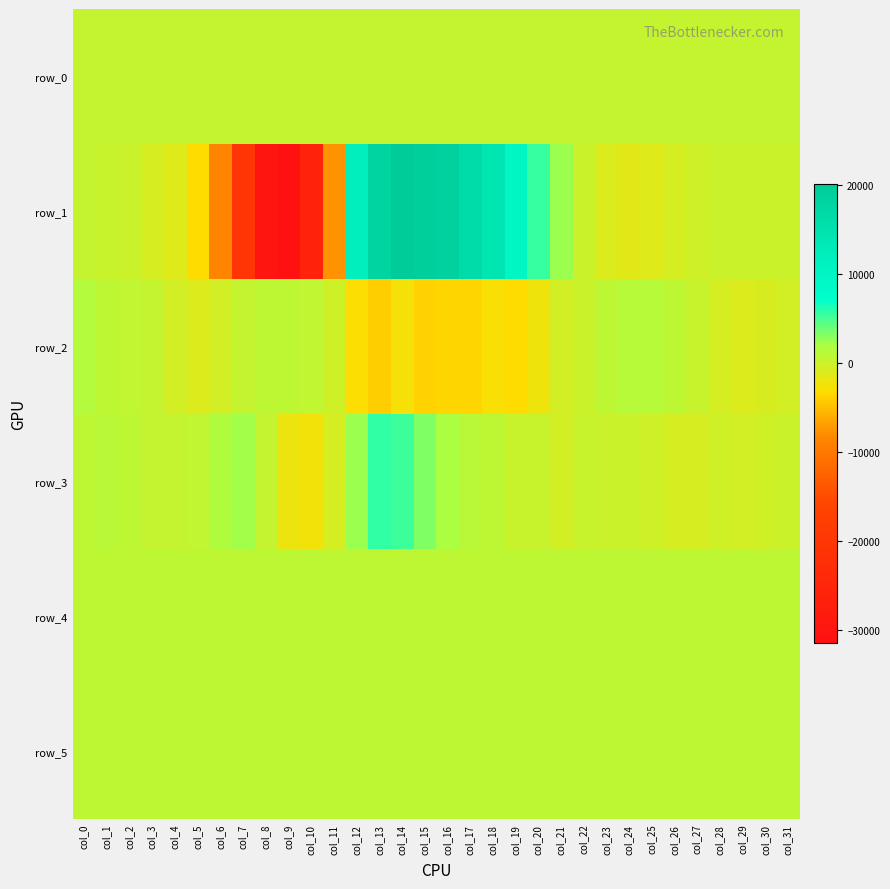

Between col_25 and col_30, which is larger?

col_30